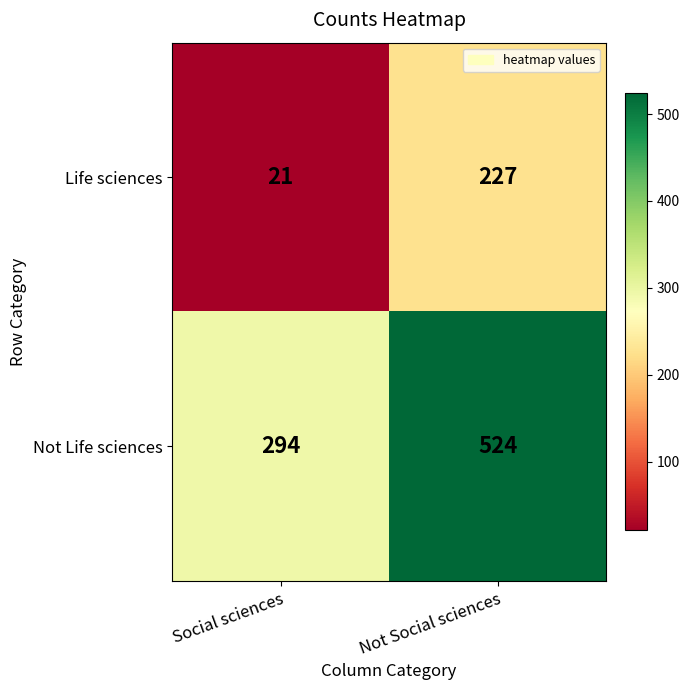

What is the total value across all series at Social sciences?

315